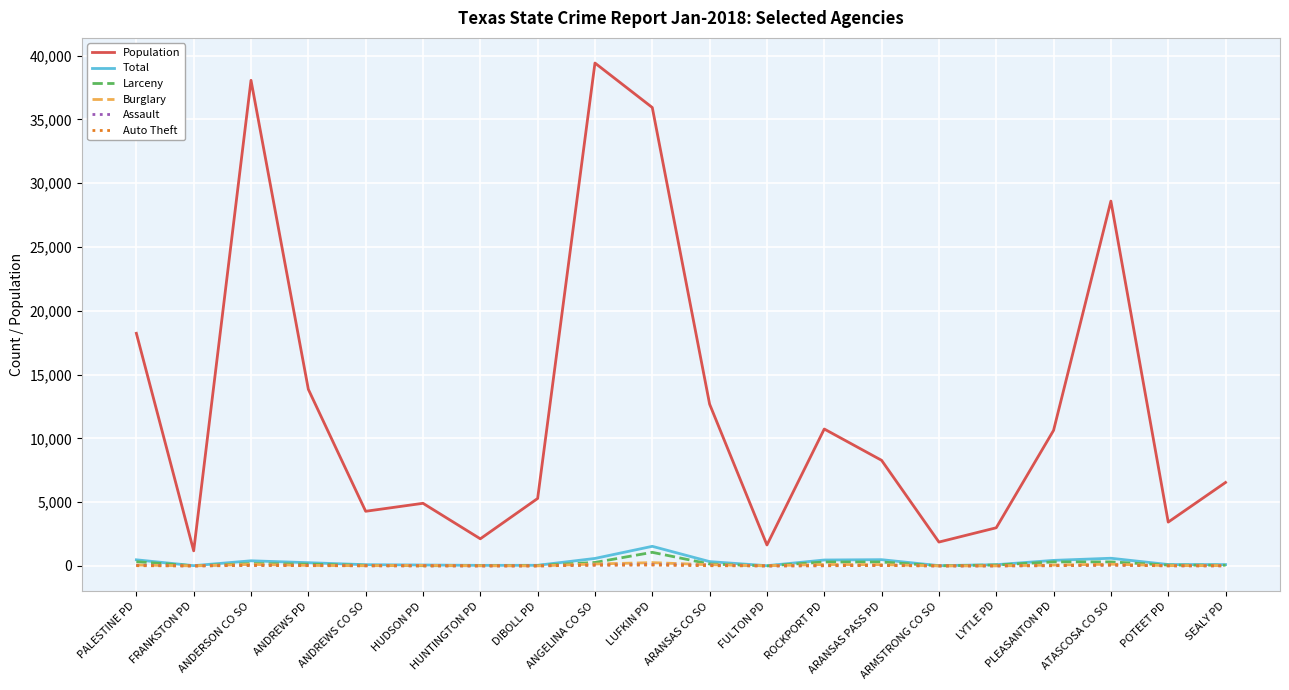

Which series has the largest total across all categories?

Population